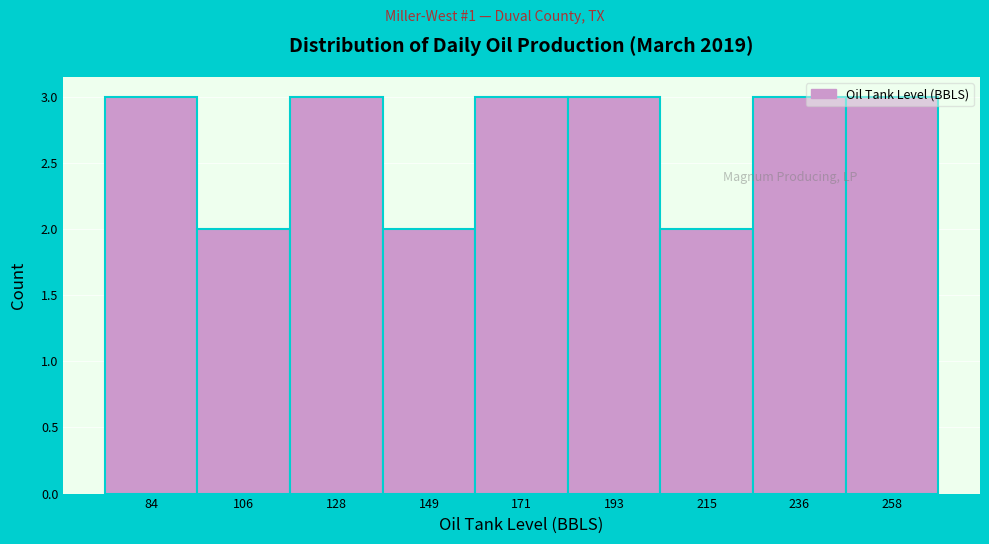

How tall is the bar that spans 115 to 140 on the x-axis? Neither the bar edges nor the heights are printed on the chart, so give them approximately, as read against the axes.

3